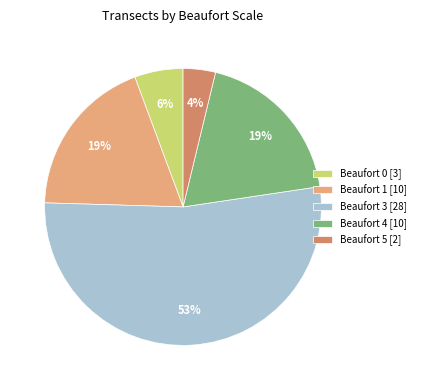

To the nearest percent, what is the difference between the Beaufort 0 and Beaufort 3 slice percentages?

47%